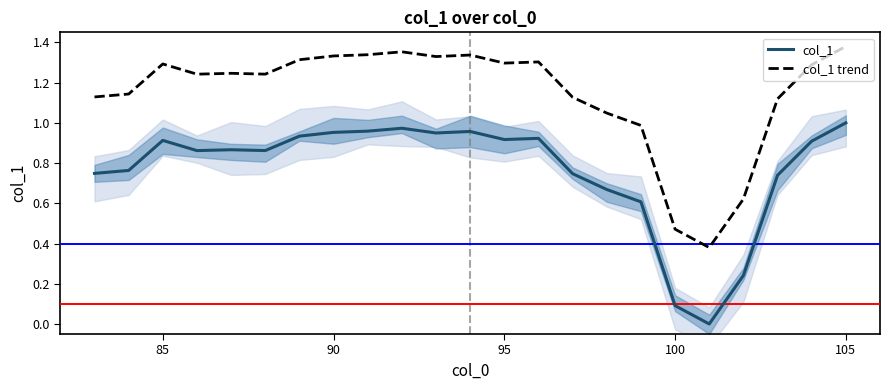

Is it true that col_1 trend equals 1.3 at 95?

True